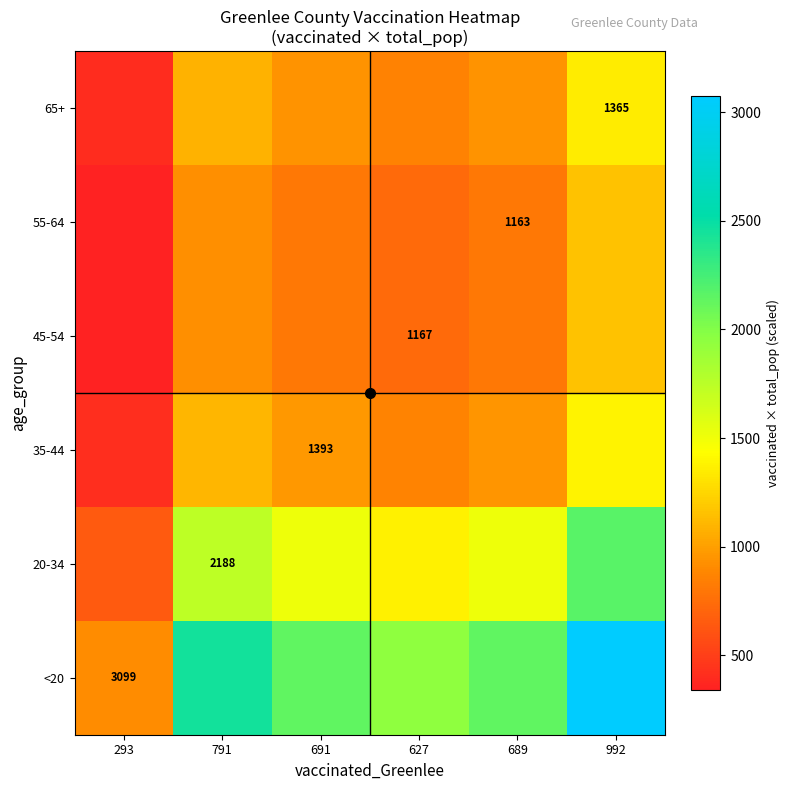

List the labels in order of 55-64 value, largest first.

992, 791, 691, 689, 627, 293